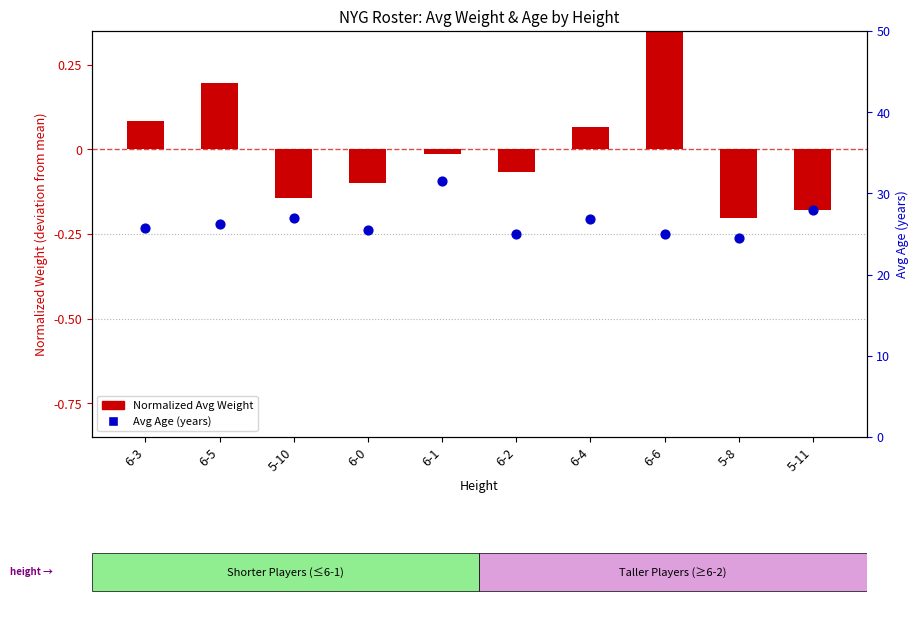

Which series has the largest total across all categories?

Avg Age (years)